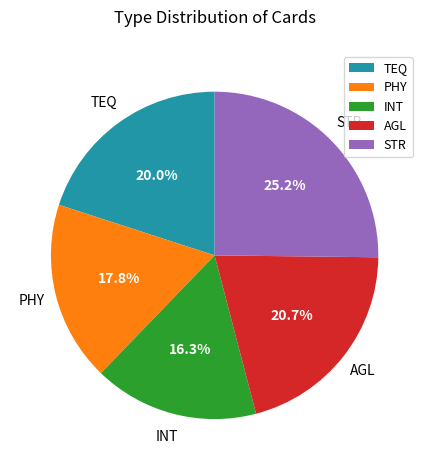

What is the ratio of the value at STR to the value at INT?

1.5